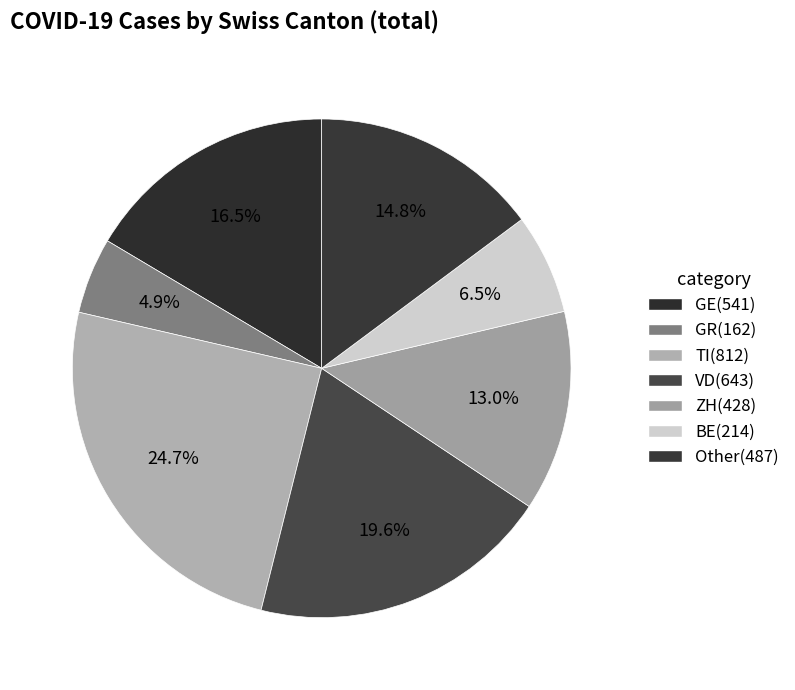

Which category has the smallest portion of the pie?

GR(162)